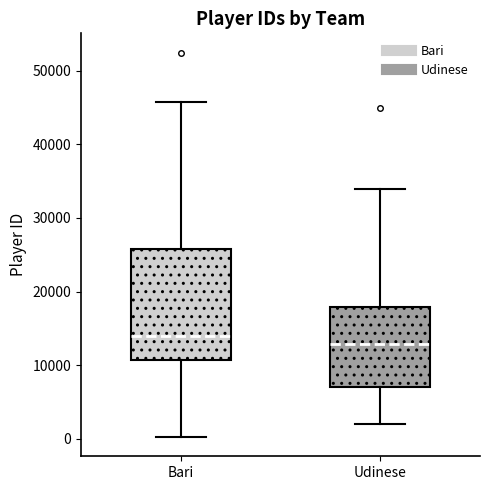

Comparing the boxes themselves (not the whiskers), which one is the tallest?

Bari